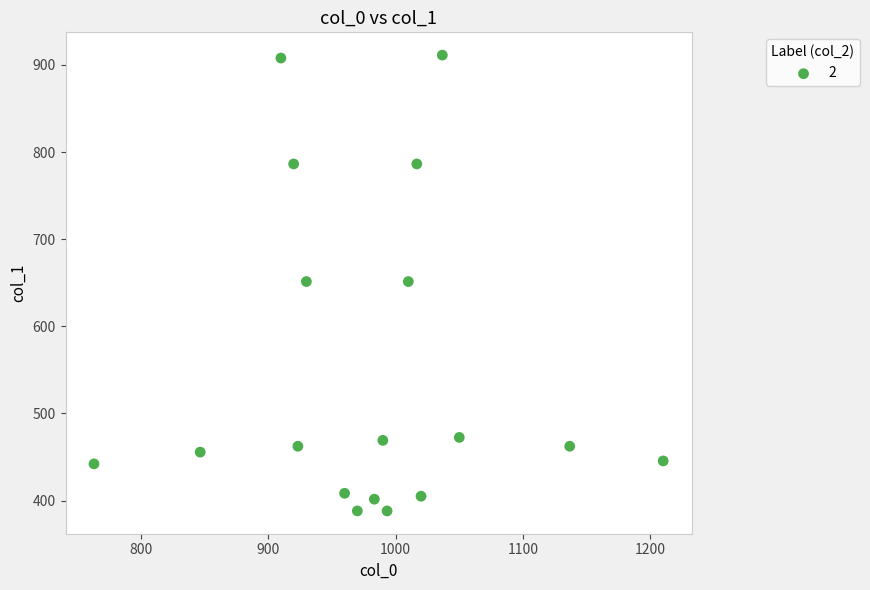

What is the range of Y values (max minus min)?

523.1